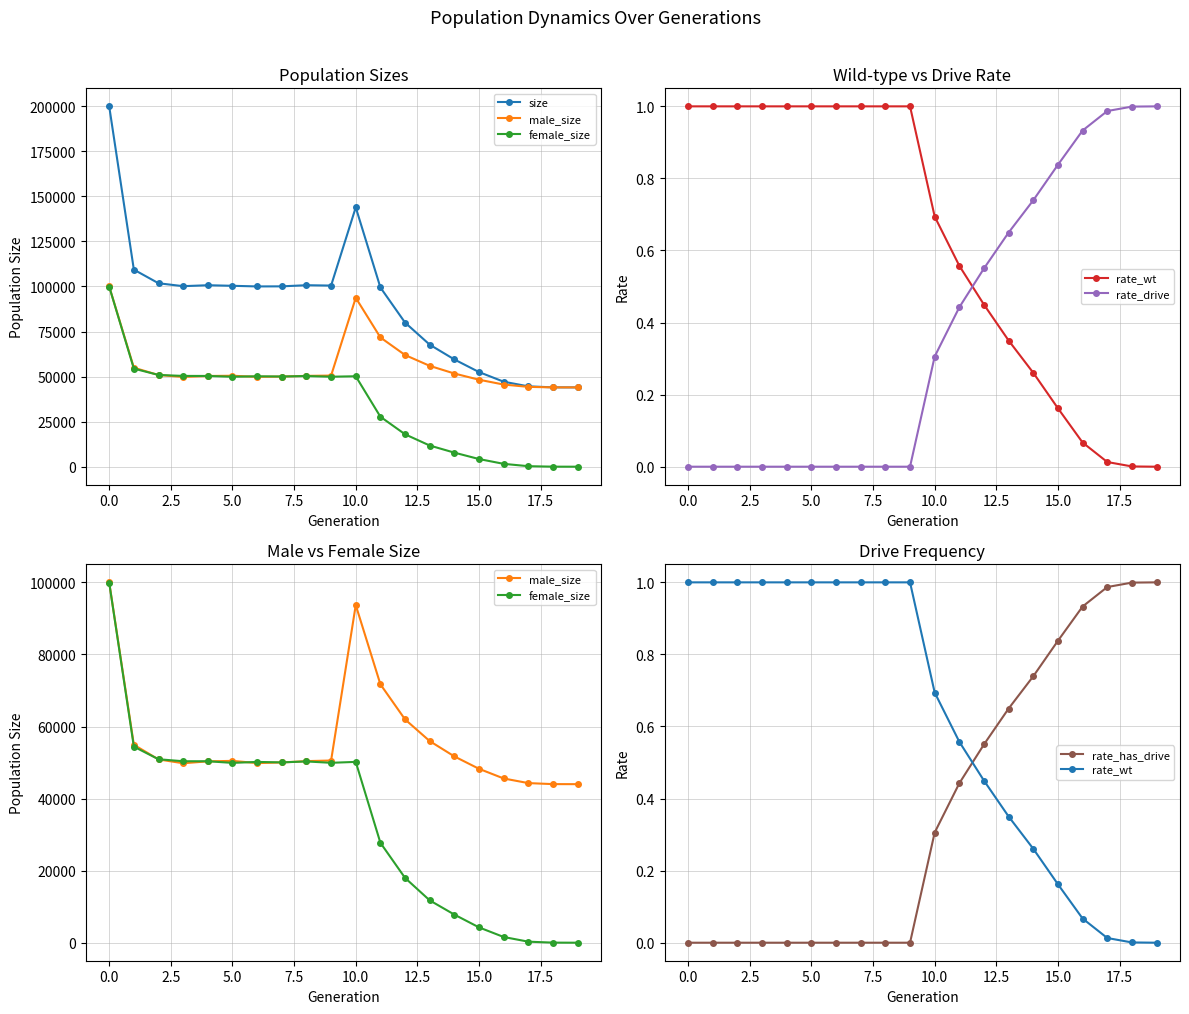

Is the value of male_size at 5.0 greater than the value of rate_has_drive at 15.0?

Yes